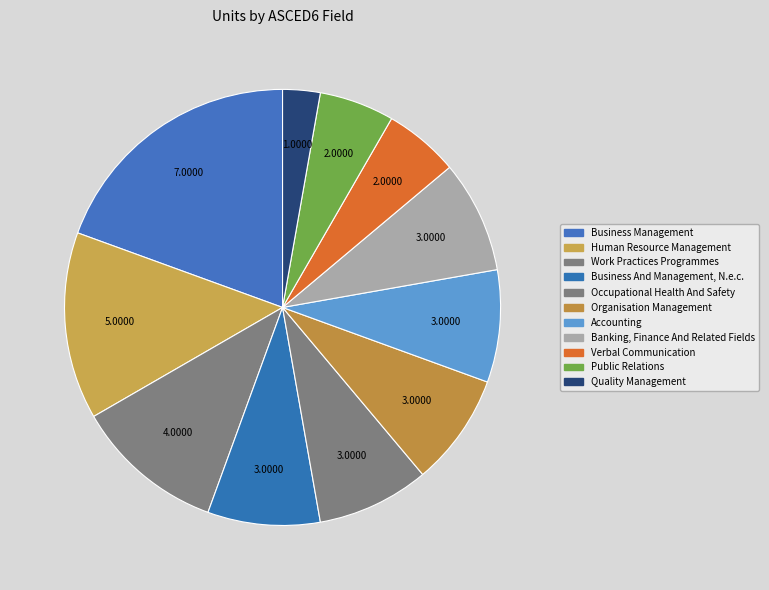

The Business And Management, N.e.c. slice represents 16% of the pie. True or false?

False